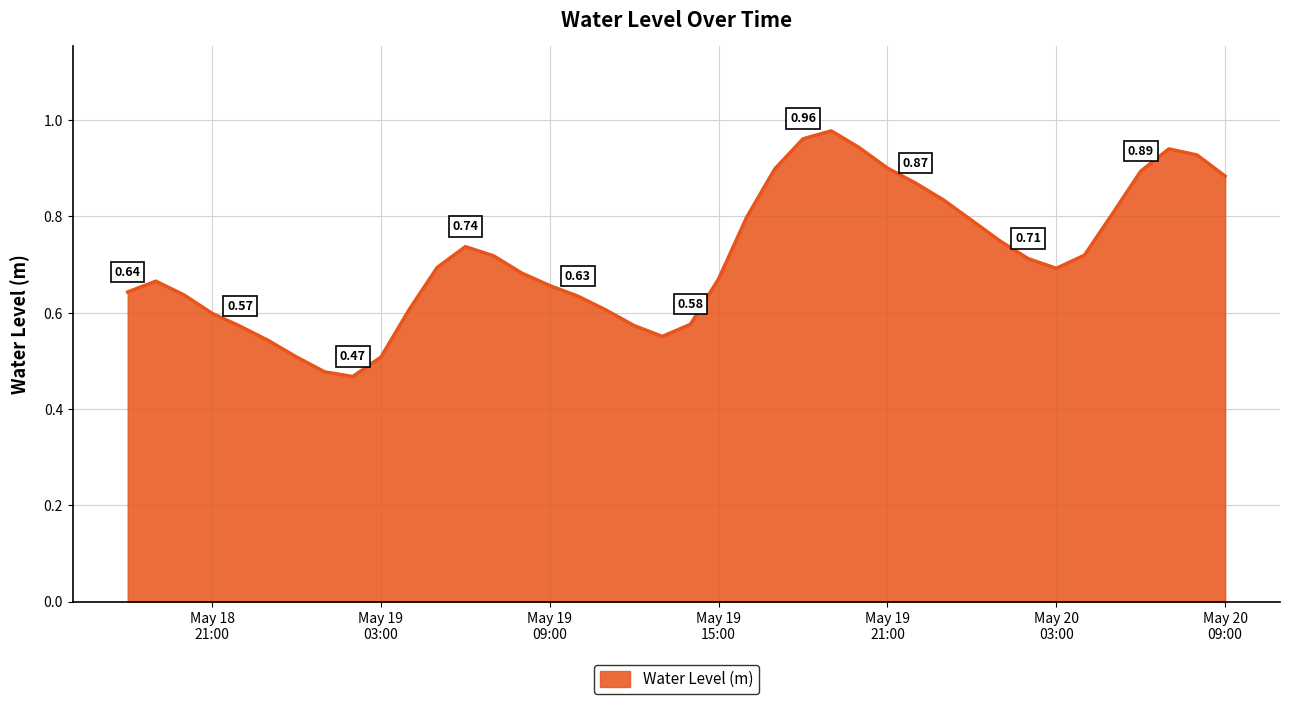

What is the average value?

0.7